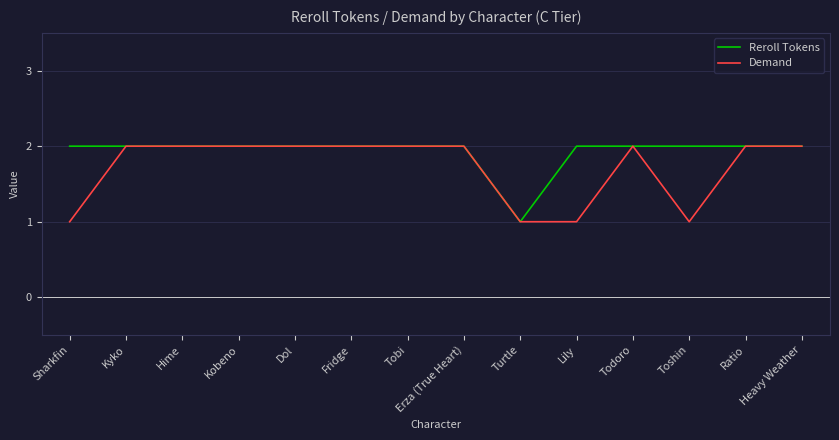

The Demand series shows 2 at Fridge. True or false?

True